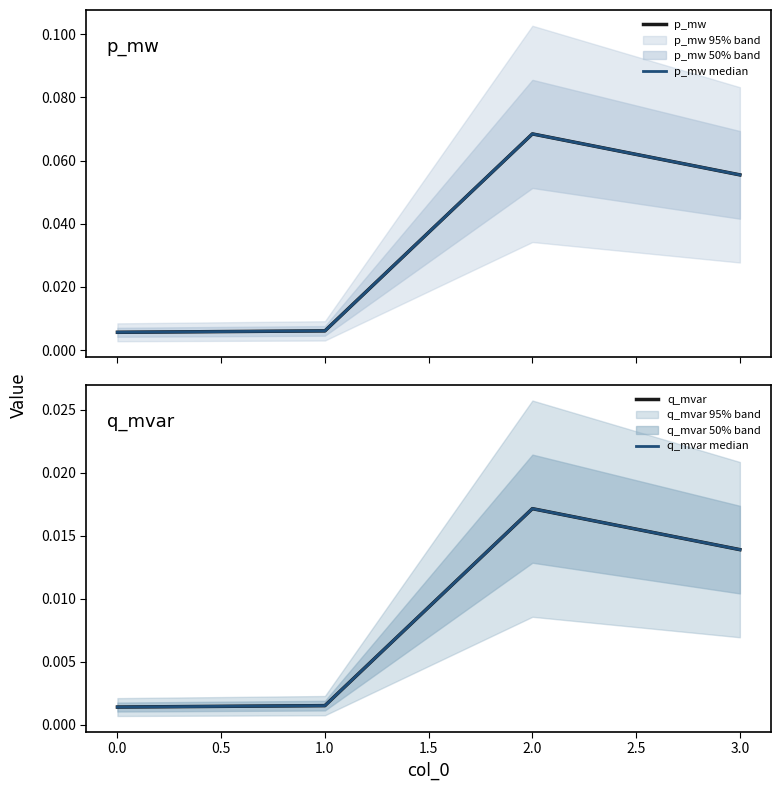

Reading left to right, extract all data points from this chart.

p_mw: 0.0	0.0	0.1	0.1
p_mw median: 0.0	0.0	0.1	0.1
q_mvar: 0.0	0.0	0.0	0.0
q_mvar median: 0.0	0.0	0.0	0.0